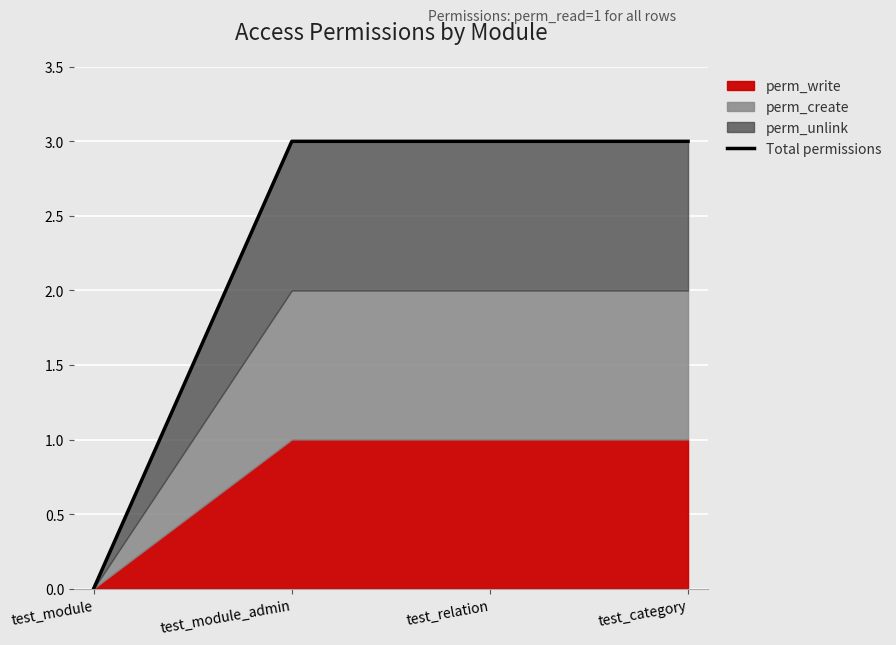

Is it true that the value at test_module_admin is 3?

True